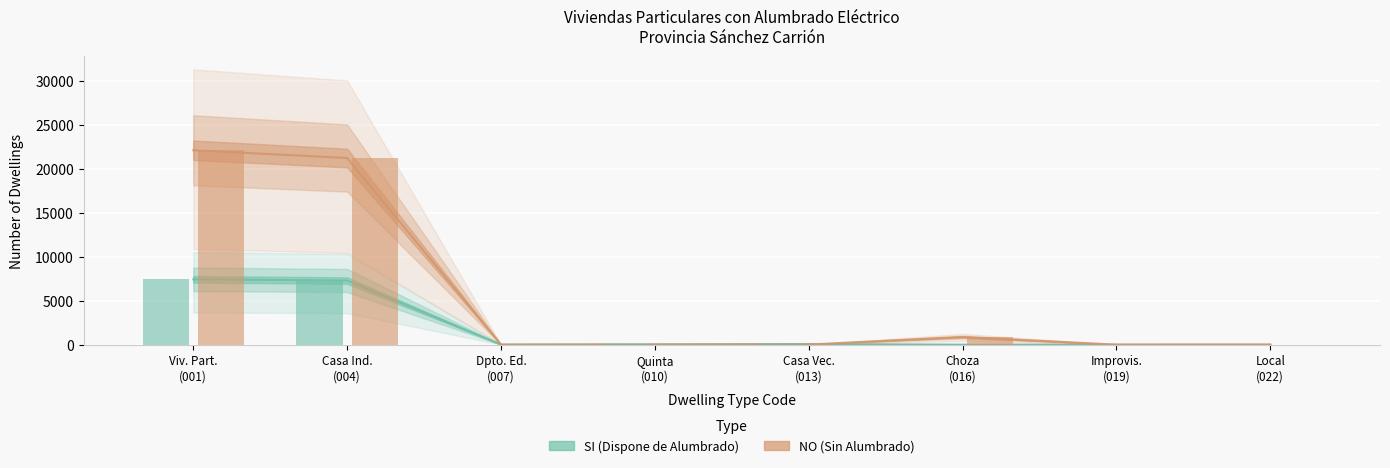

What is the spread (max minus min) of values at Casa Vec. (013)?

60